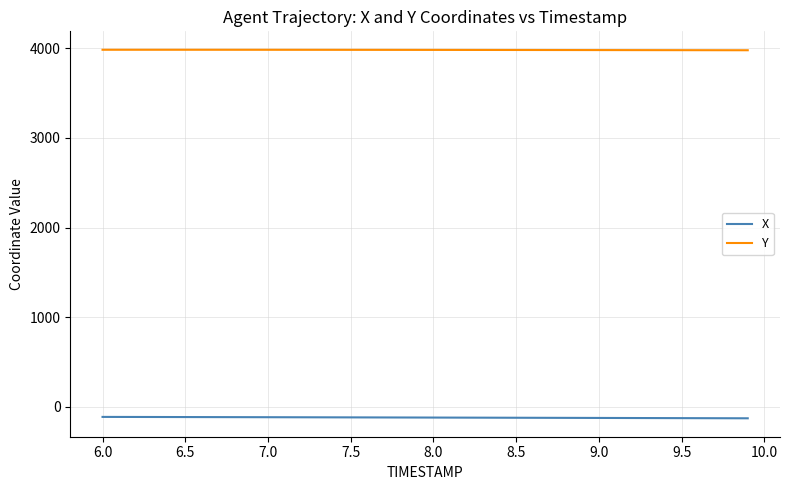

How many series are shown in this chart?

2